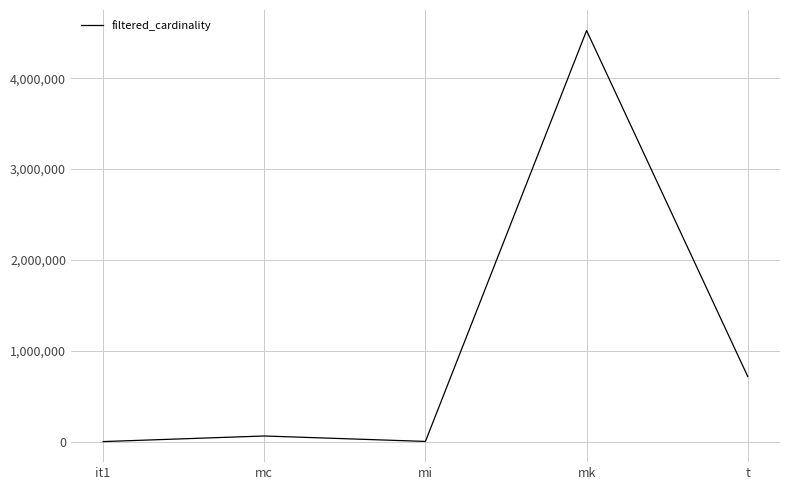

What is the difference between the values at mc and it1?

61663